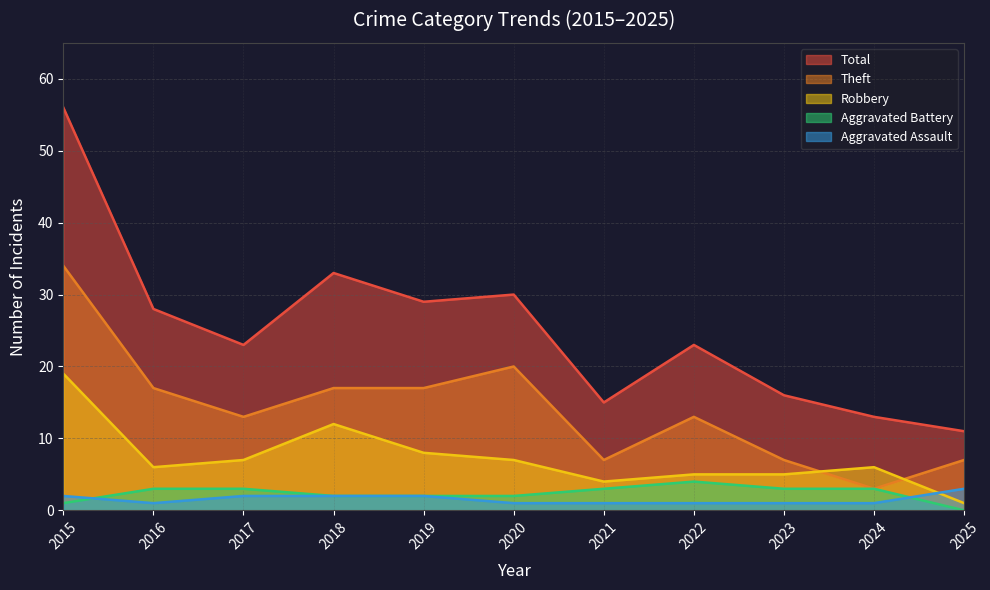

Which category has the highest value across all series?

2015